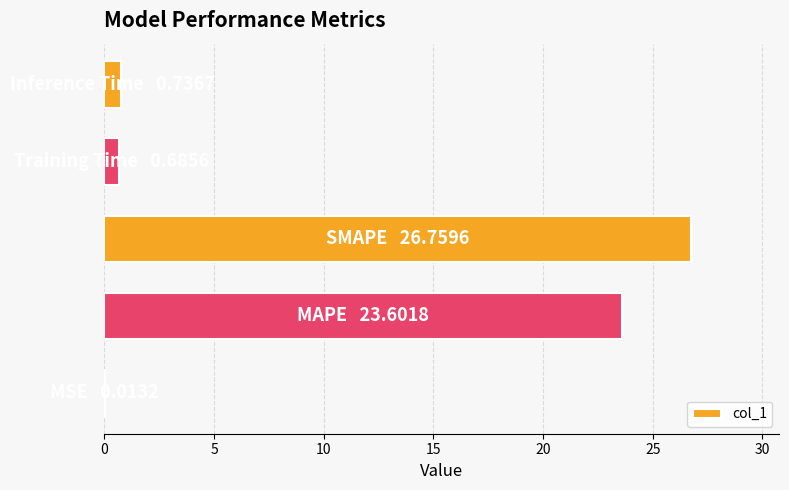

What is the greatest value displayed?

26.8